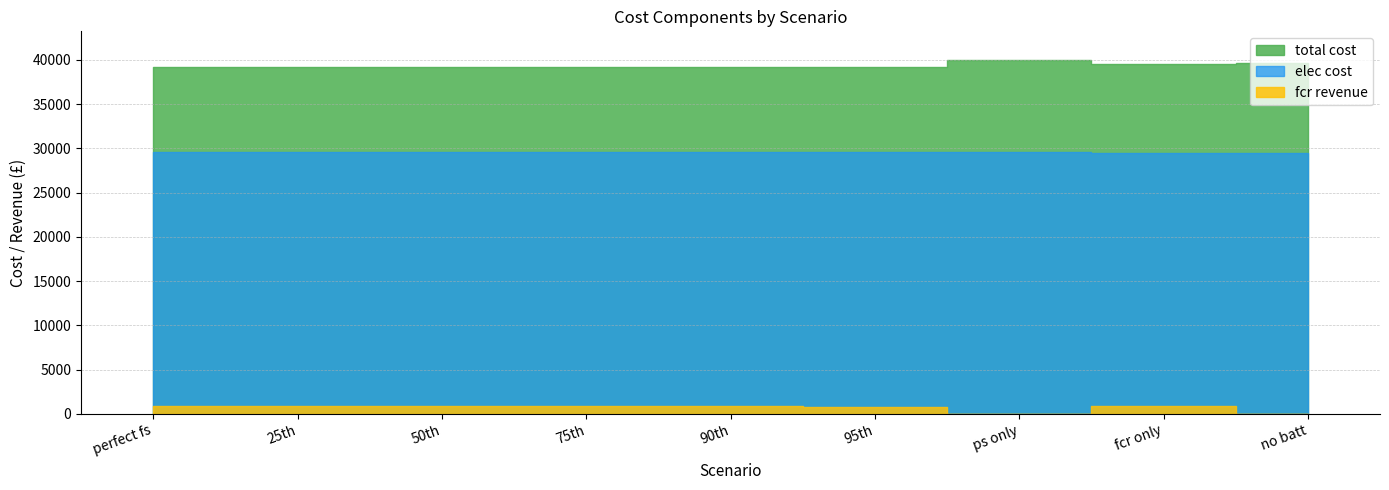

At ps only, list the series in order from largest to smallest.

total cost, elec cost, fcr revenue